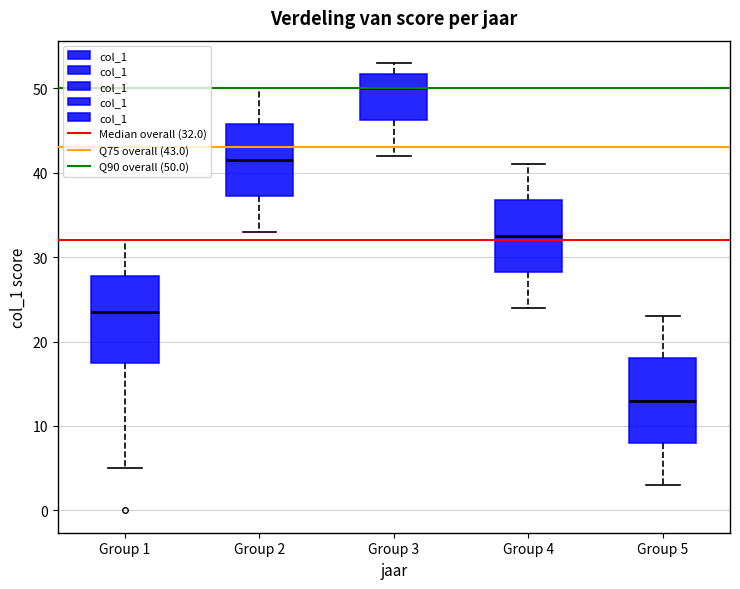

Which box has the lowest median line?

Group 5